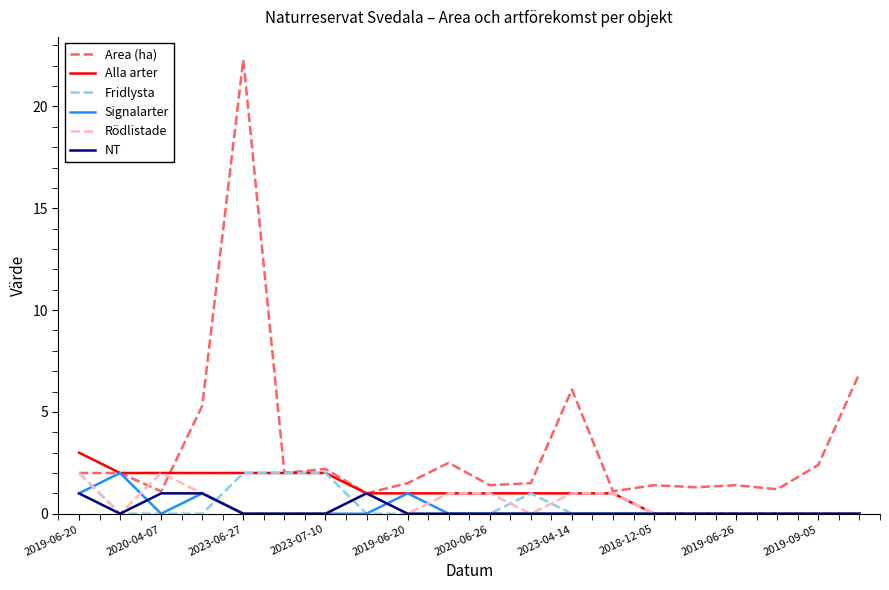

How many lines are shown in the chart?

6